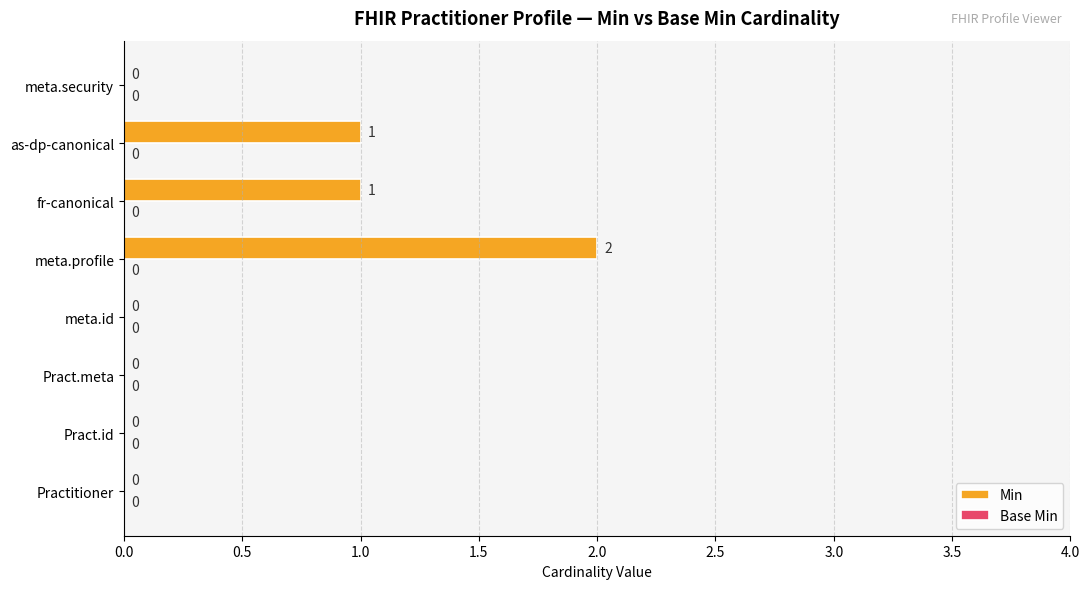

What is the change in value from meta.id to as-dp-canonical?

+1